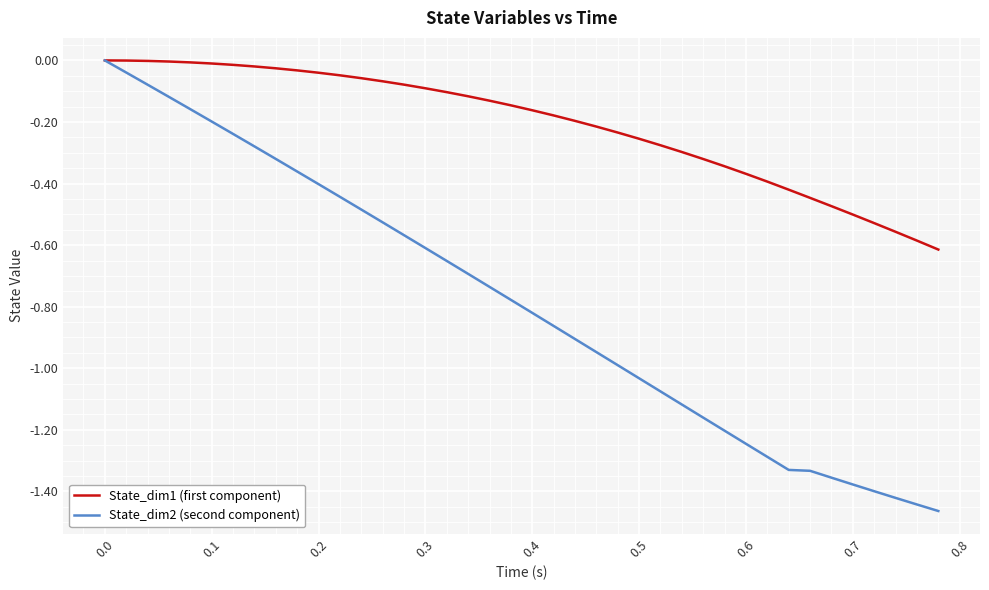

Which series has the largest total across all categories?

State_dim1 (first component)